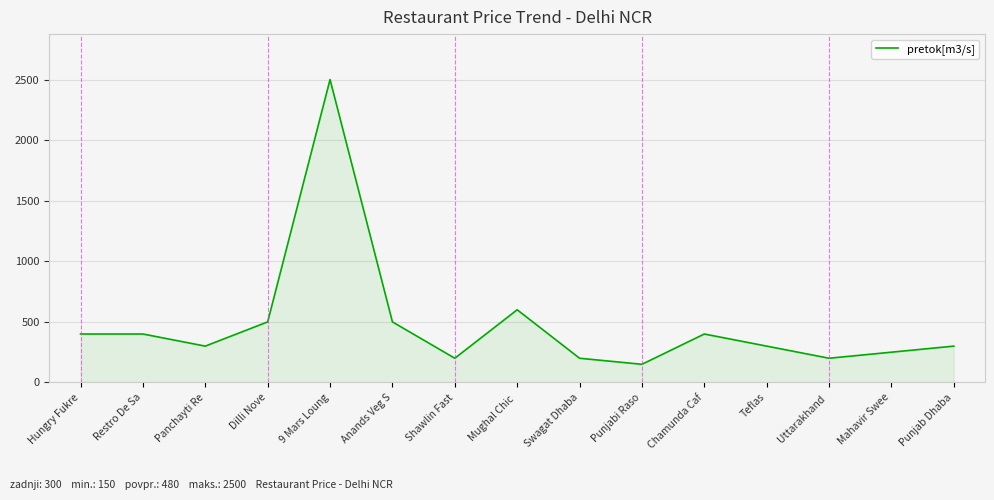

Reading left to right, extract all data points from this chart.

400	400	300	500	2500	500	200	600	200	150	400	300	200	250	300